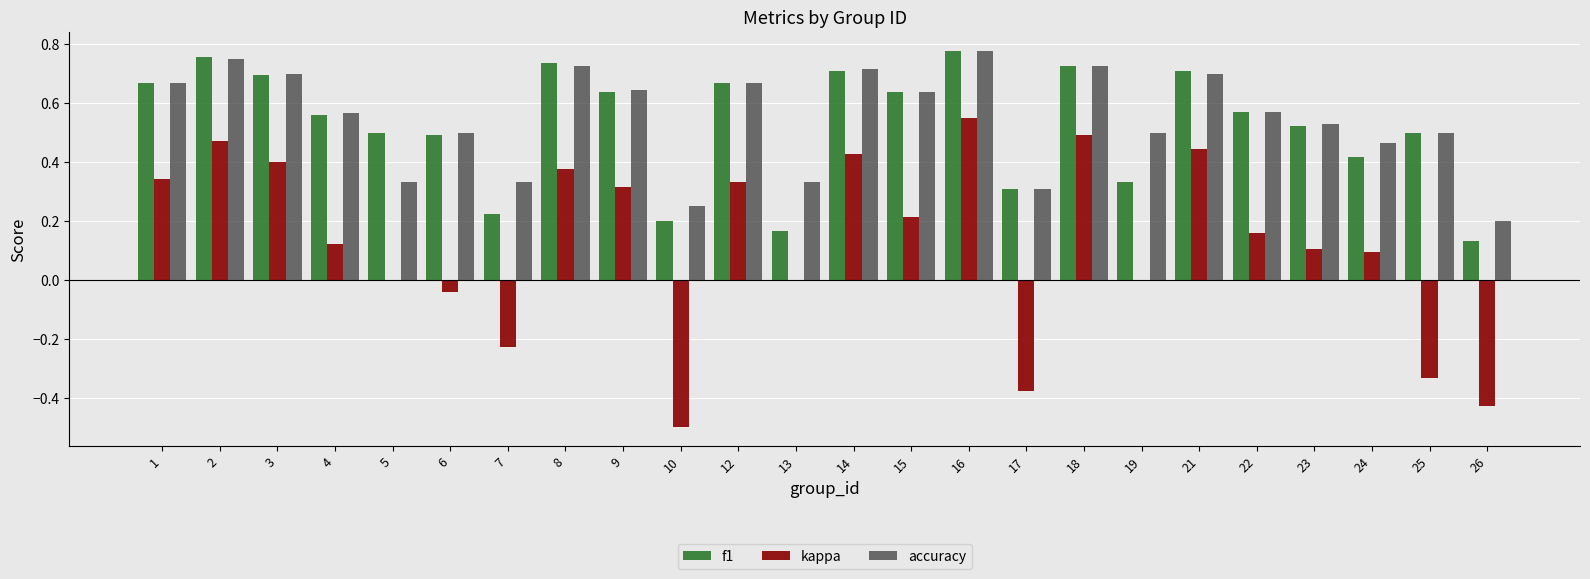

What is the total value across all series at 21?

1.9